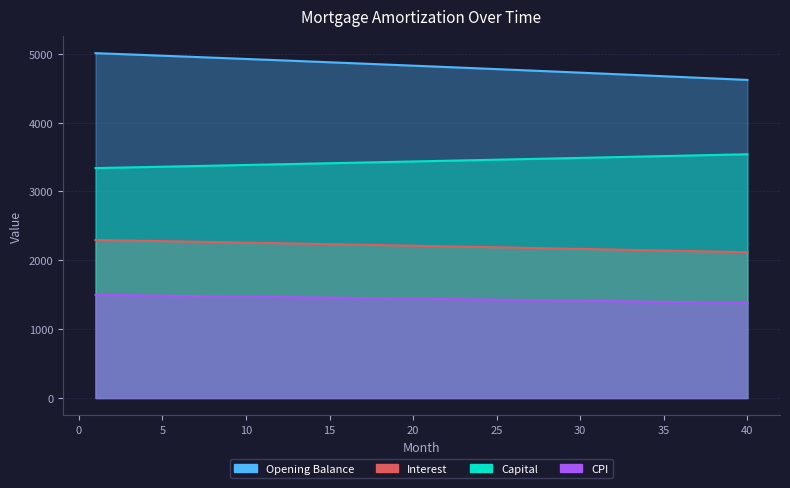

What is the value of the CPI point at the 26th from the left?

1424.4